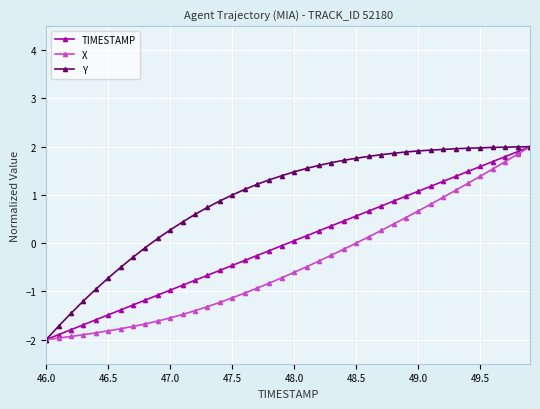

Which series has the largest total across all categories?

Y